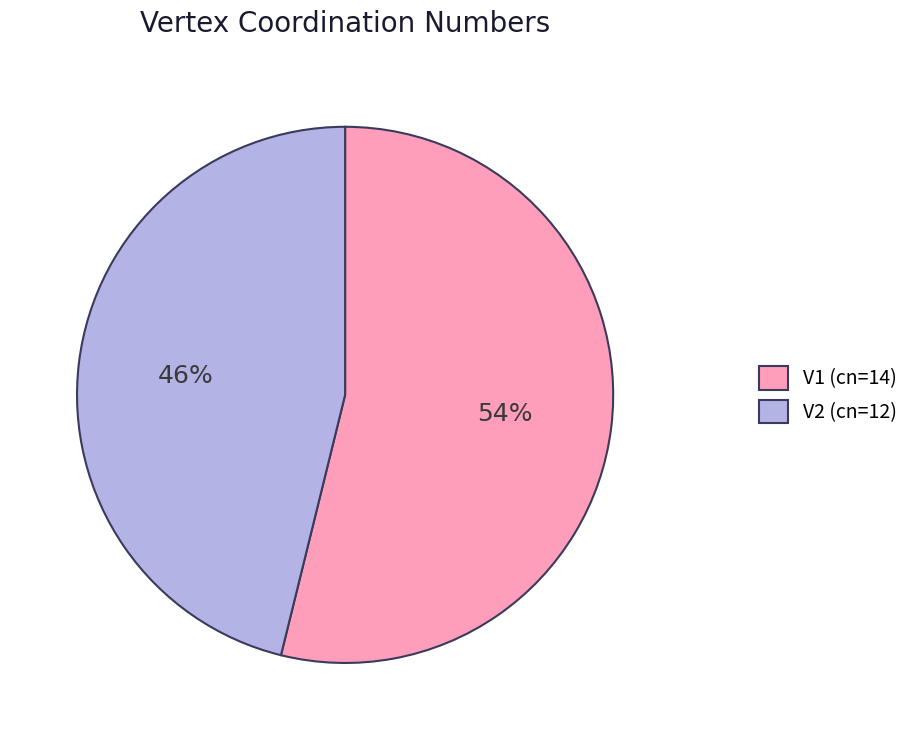

Which slice is the smallest?

V2